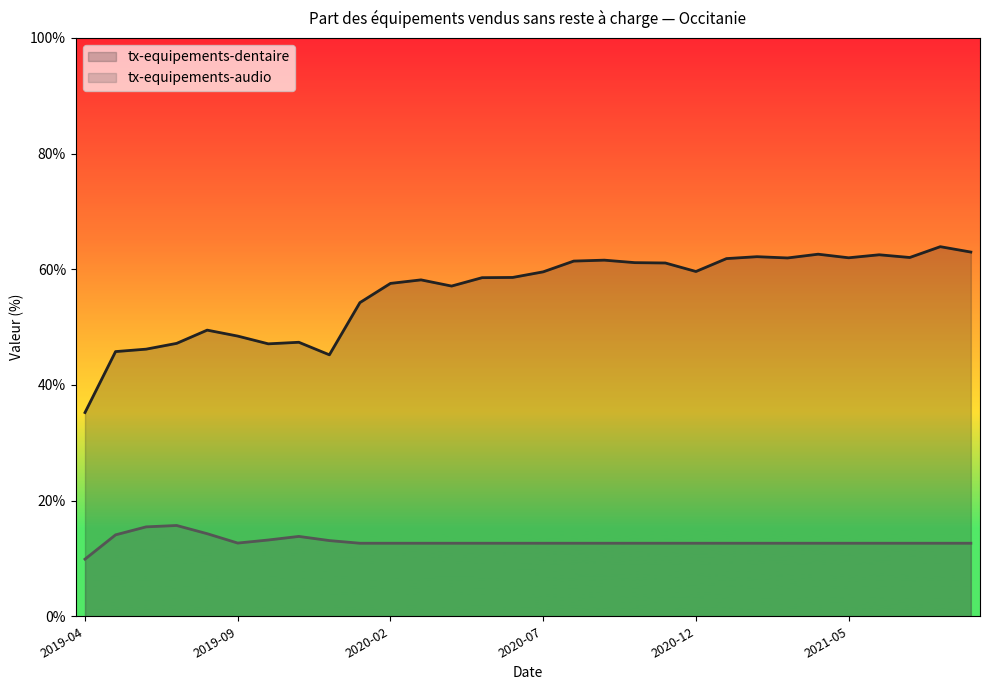

Is the value of tx-equipements-dentaire at 2019-11 greater than the value of tx-equipements-audio at 2021-02?

Yes